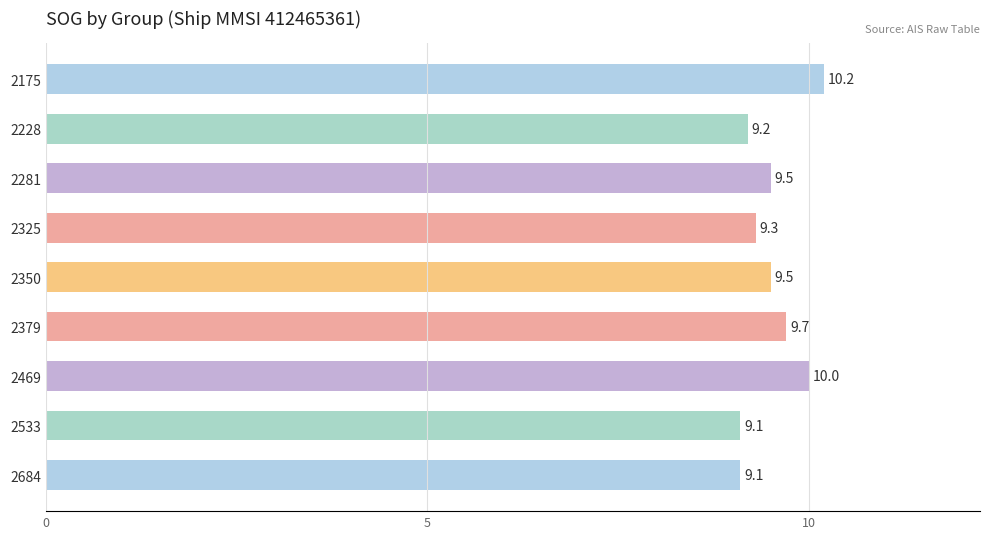

Reading top to bottom, extract all data points from this chart.

10.2	9.2	9.5	9.3	9.5	9.7	10.0	9.1	9.1